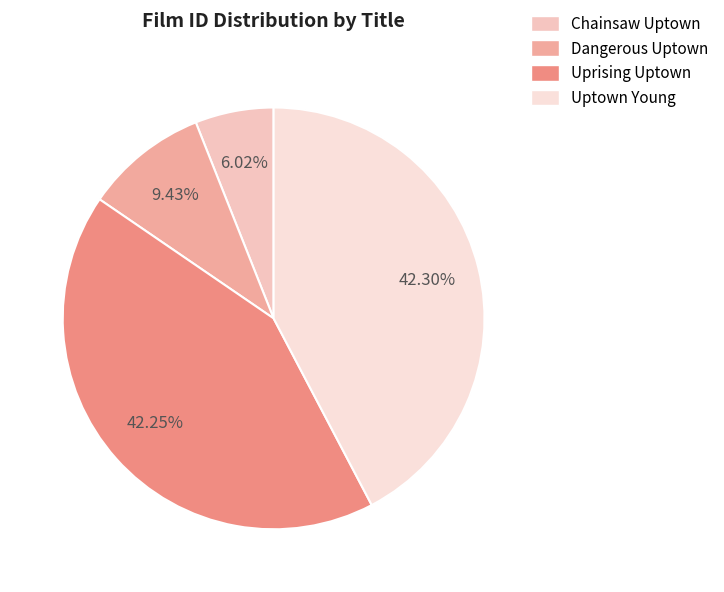

True or false: Uprising Uptown accounts for 31% of the total.

False